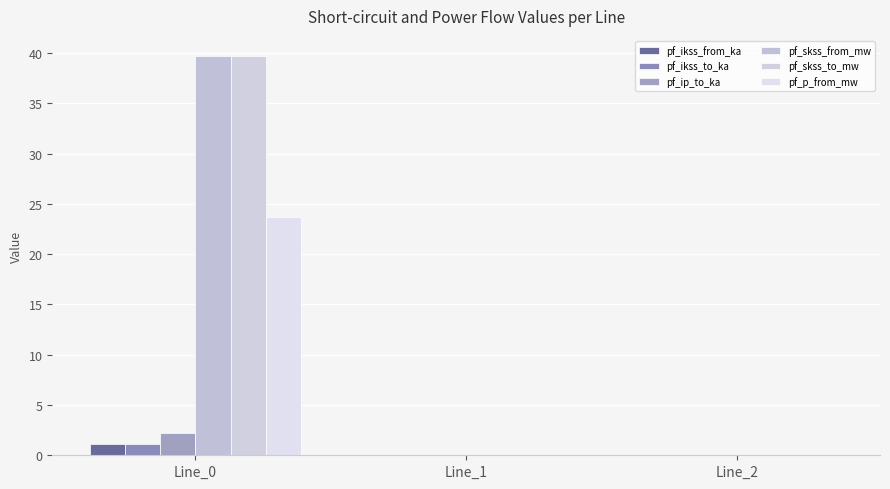

Reading right to left, transcribe all the data shown in this chart.

pf_ikss_from_ka: Line_2=0.0	Line_1=0.0	Line_0=1.1
pf_ikss_to_ka: Line_2=0.0	Line_1=0.0	Line_0=1.1
pf_ip_to_ka: Line_2=0.0	Line_1=0.0	Line_0=2.2
pf_skss_from_mw: Line_2=0.0	Line_1=0.0	Line_0=39.7
pf_skss_to_mw: Line_2=0.0	Line_1=0.0	Line_0=39.7
pf_p_from_mw: Line_2=0.0	Line_1=0.0	Line_0=23.6